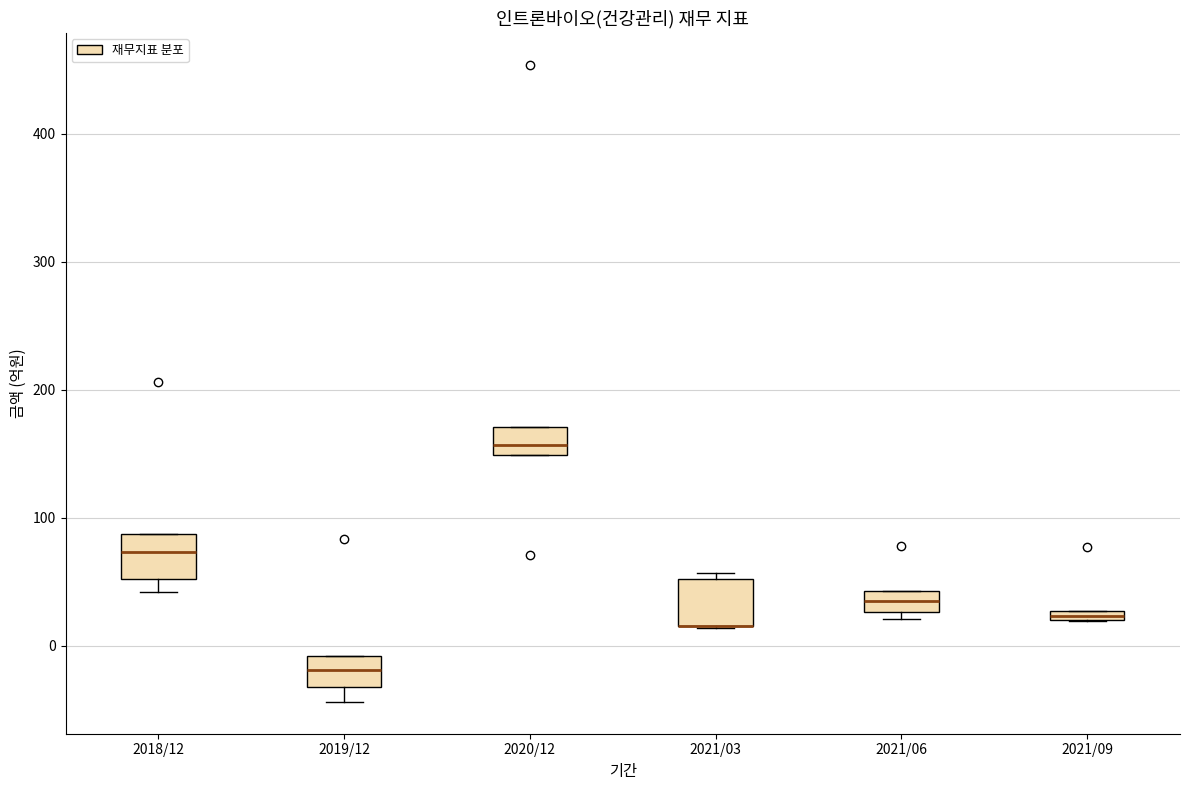

Where is the lower edge of the box for 2021/09 on the y-axis? The values are not printed on the chart, so give them approximately, as read against the axis.

20